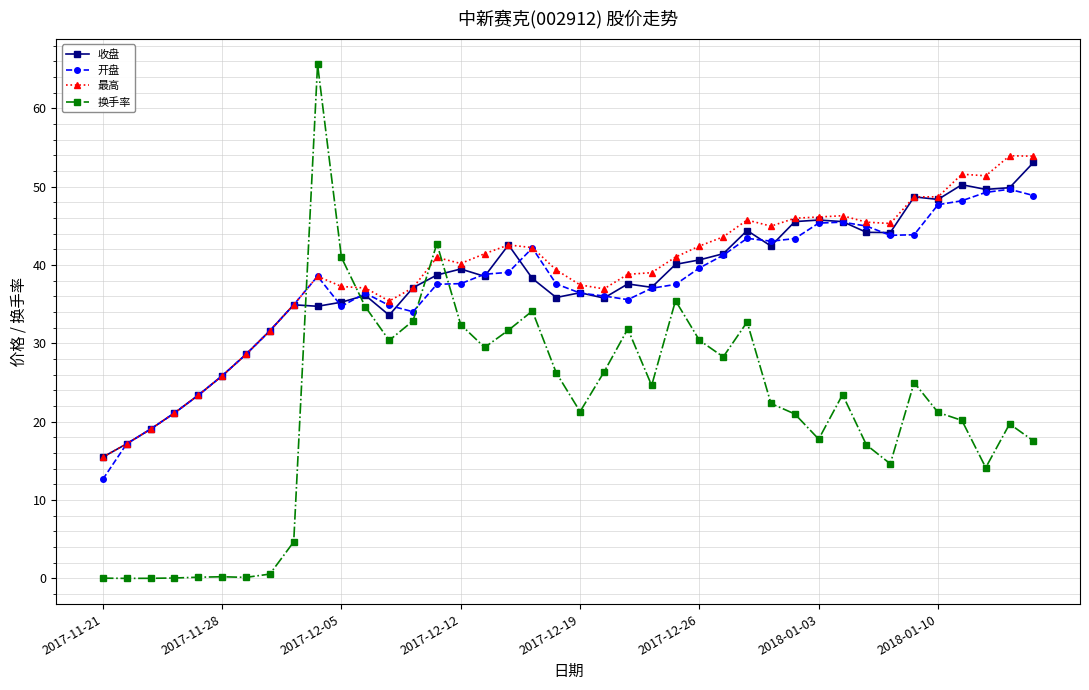

True or false: 换手率 and 收盘 cross at least once.

True